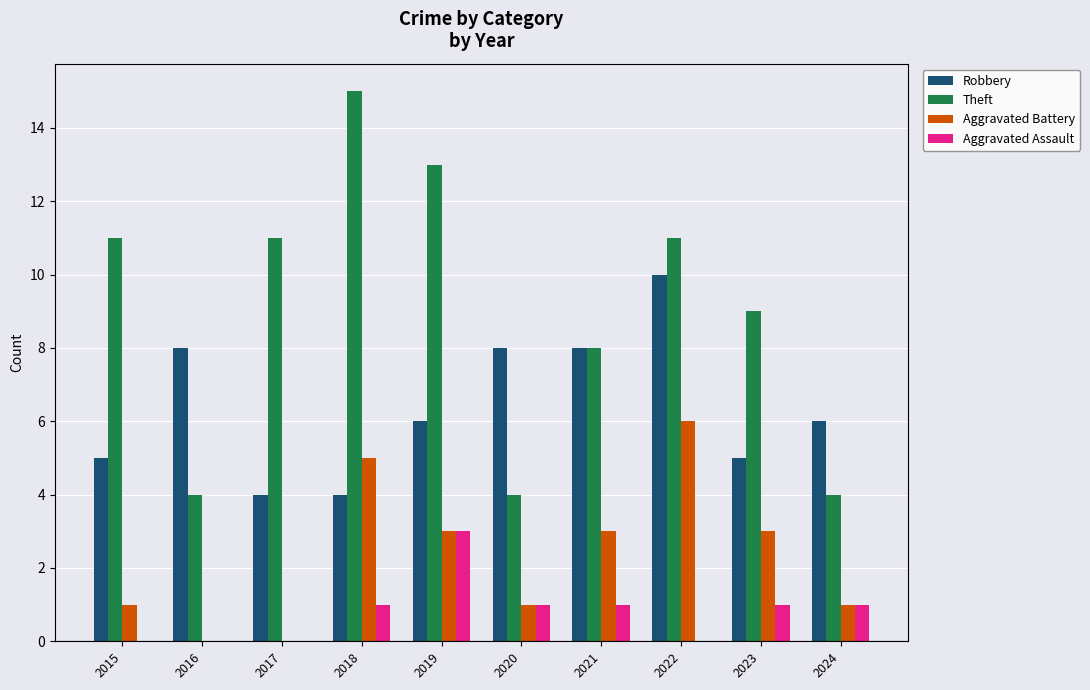

What is the total value across all series at 2018?

25